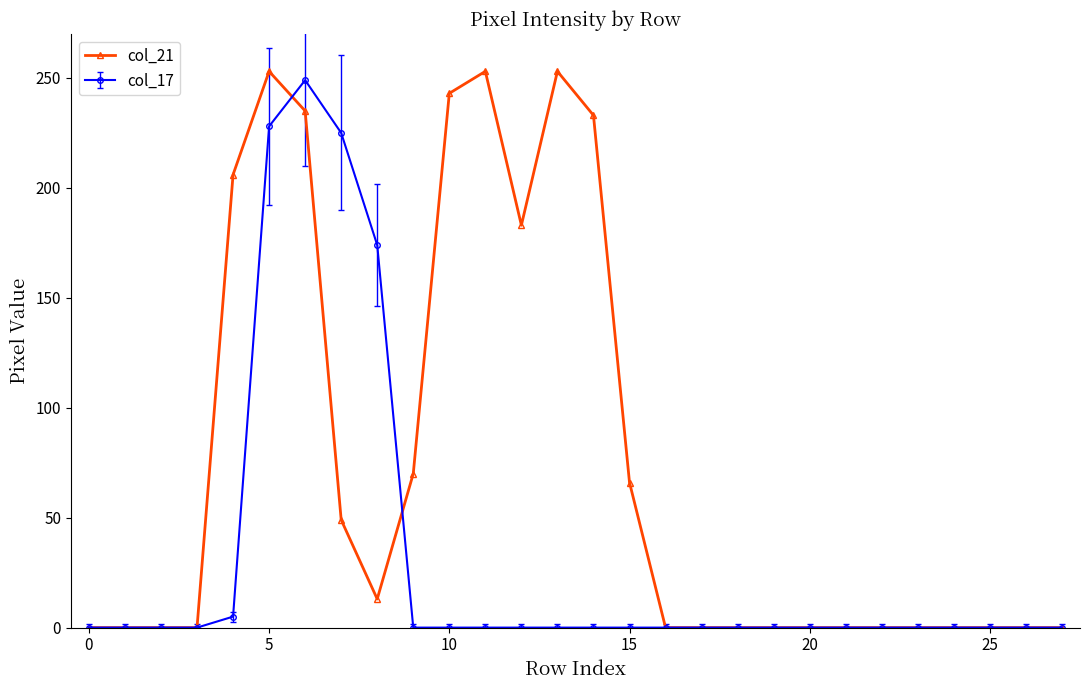

How many data points does each series have?

28